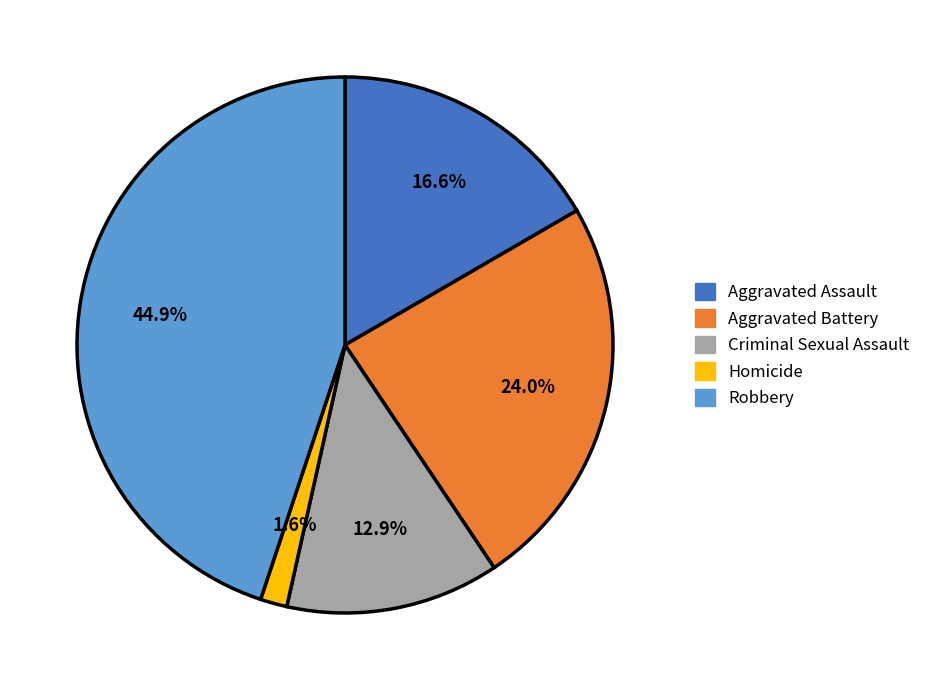

To the nearest percent, what portion does Criminal Sexual Assault represent?

13%